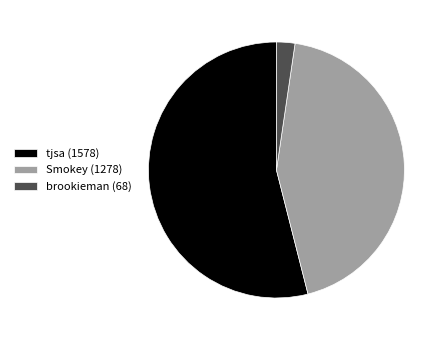

Is the sum of tjsa (1578) and brookieman (68) greater than half?

Yes